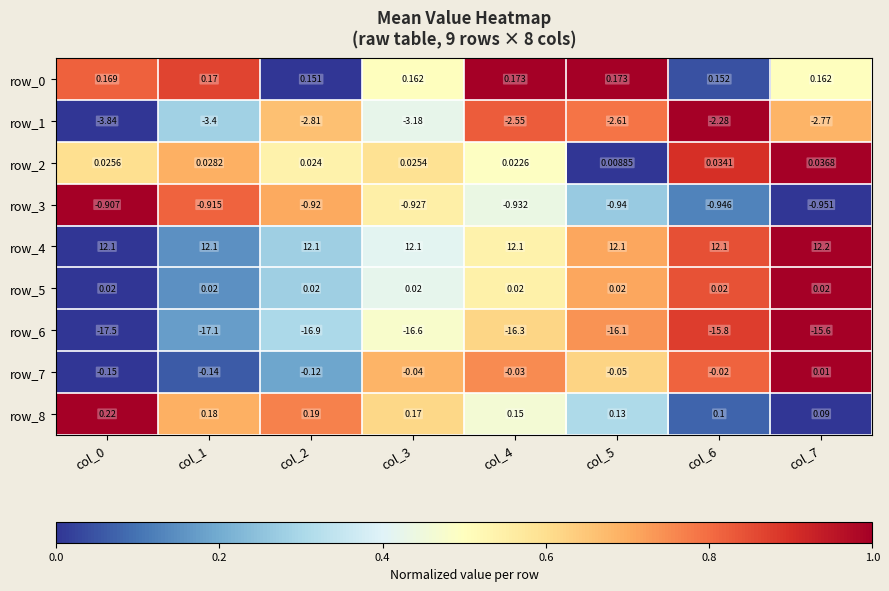

Count the number of categories in the chart.

8